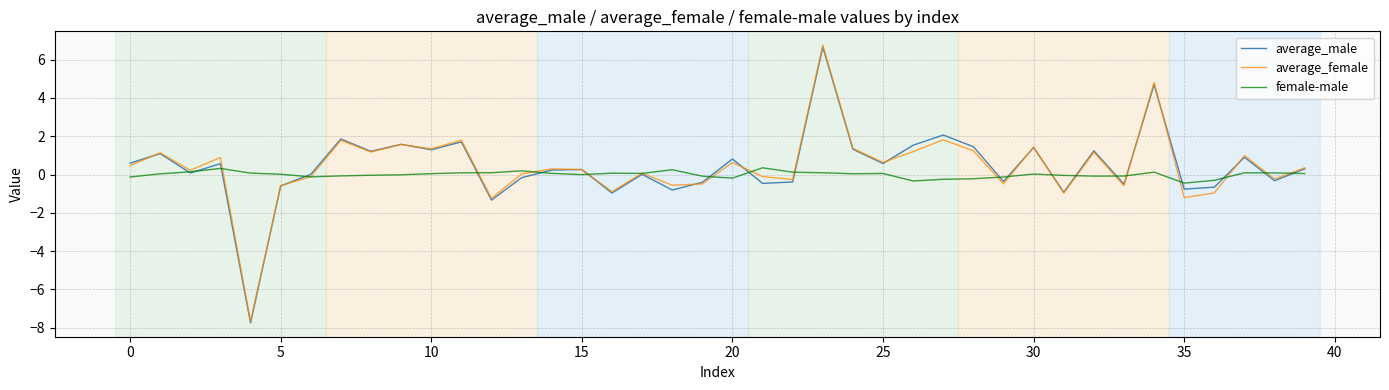

What are all the series names shown in the legend?

average_male, average_female, female-male